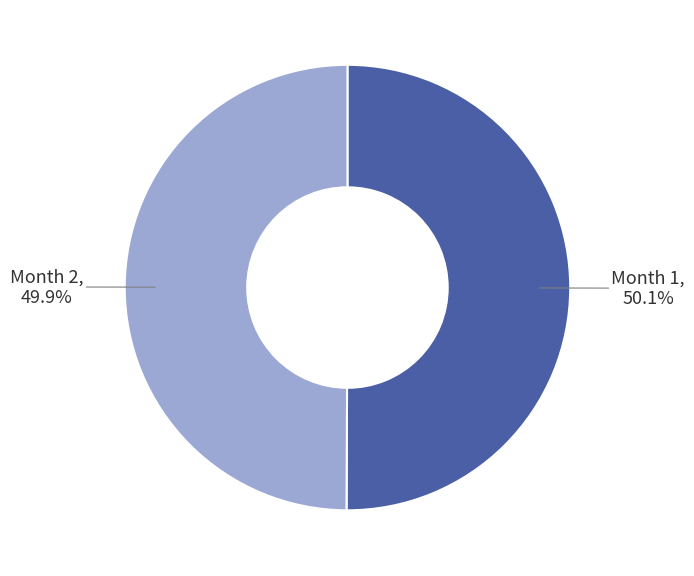

Does any single category account for the majority?

Yes